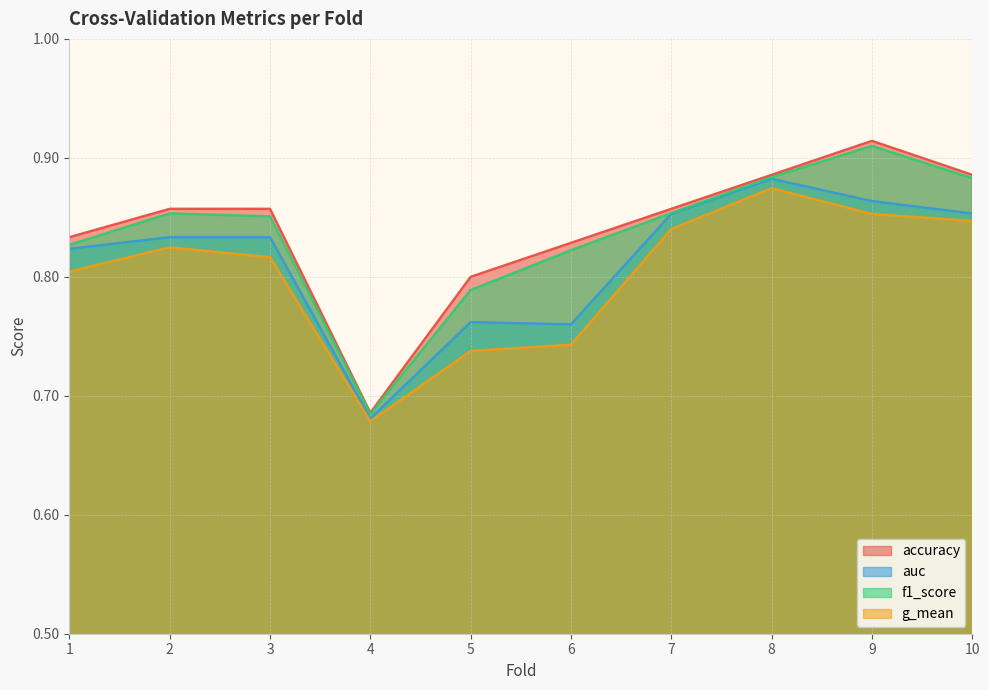

At which category does auc reach its first local peak?

3